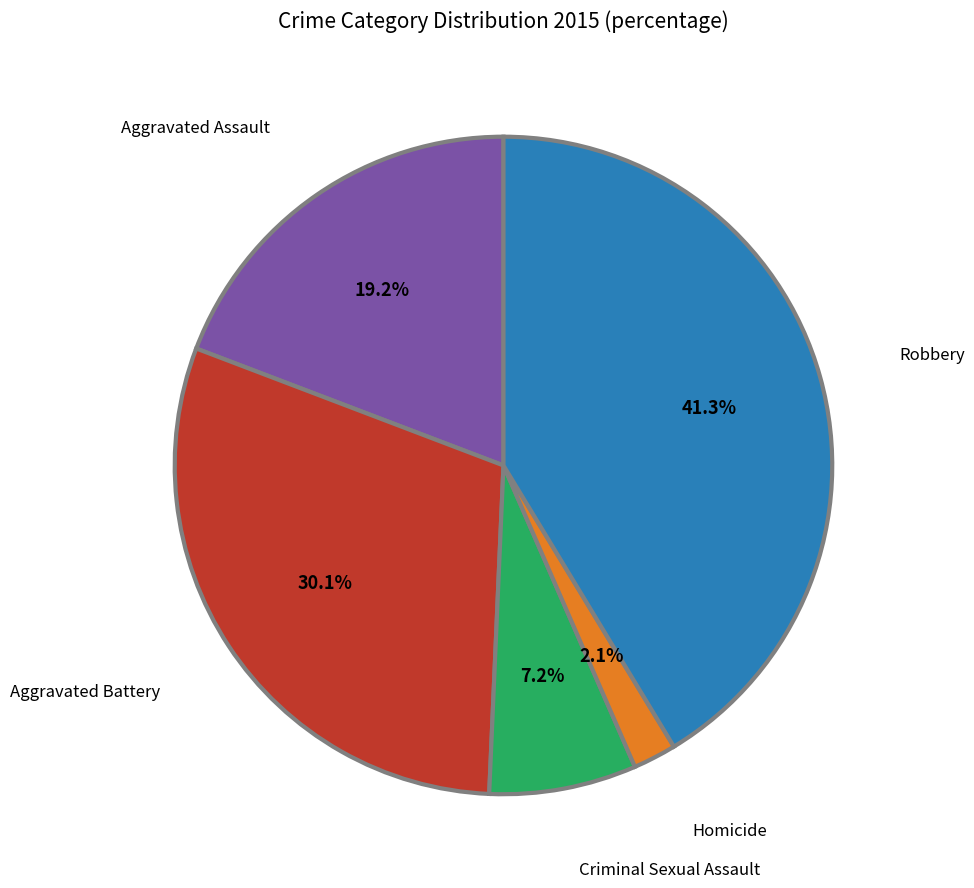

Rank the categories by value from highest to lowest.

Robbery, Aggravated Battery, Aggravated Assault, Criminal Sexual Assault, Homicide